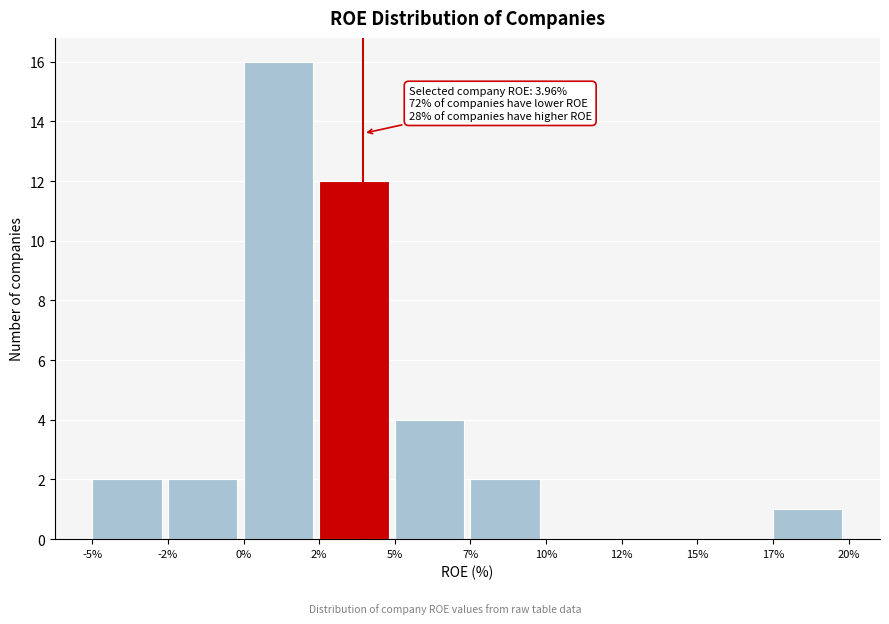

Reading left to right, extract all data points from this chart.

-5%=2	-2%=2	0%=16	2%=12	5%=4	7%=2	10%=0	12%=0	15%=0	17%=1